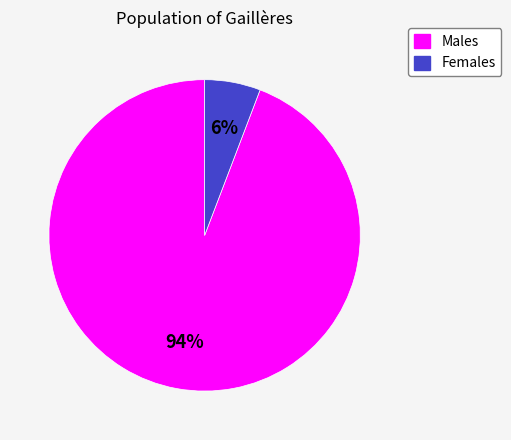

To the nearest percent, what is the difference between the largest and smallest slice percentages?

88%